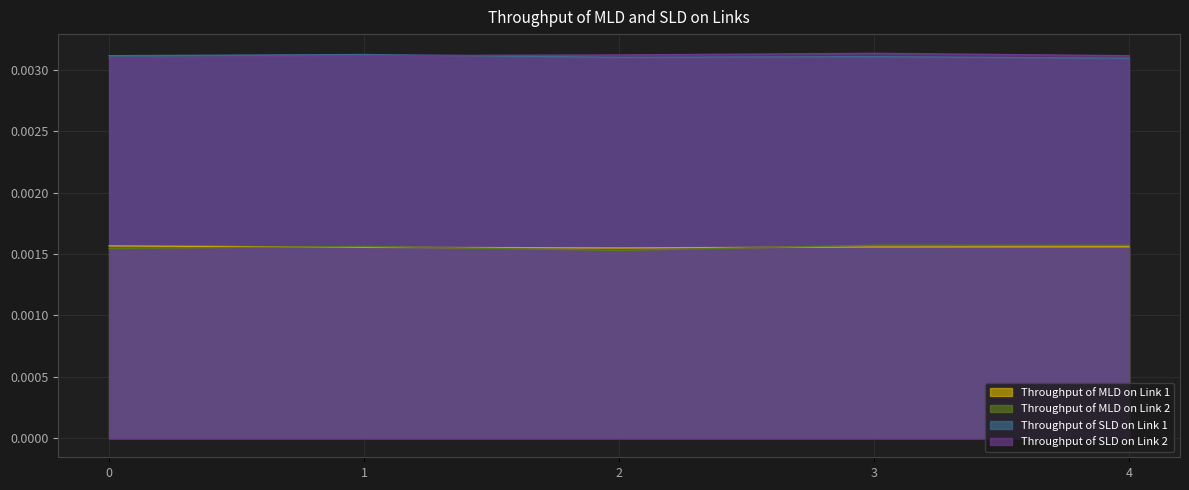

True or false: Throughput of MLD on Link 1 has more than 2 interior local peaks.

False